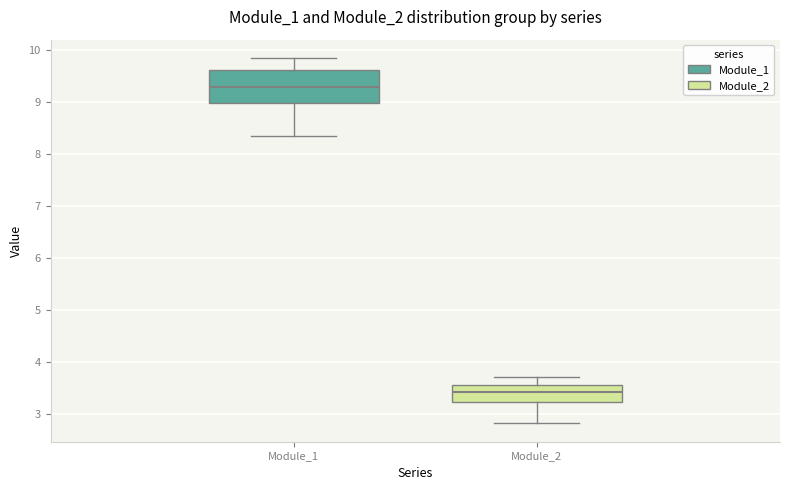

Reading left to right, read every box against the y-axis: the position of its median line, the range the box covers, and the ends of its whiskers. The values are not printed on the chart, so give them approximately, as read against the axis.

Module_1: median 9.3, box 9.0 to 9.6, whiskers 8.3 to 9.8
Module_2: median 3.4, box 3.2 to 3.6, whiskers 2.8 to 3.7